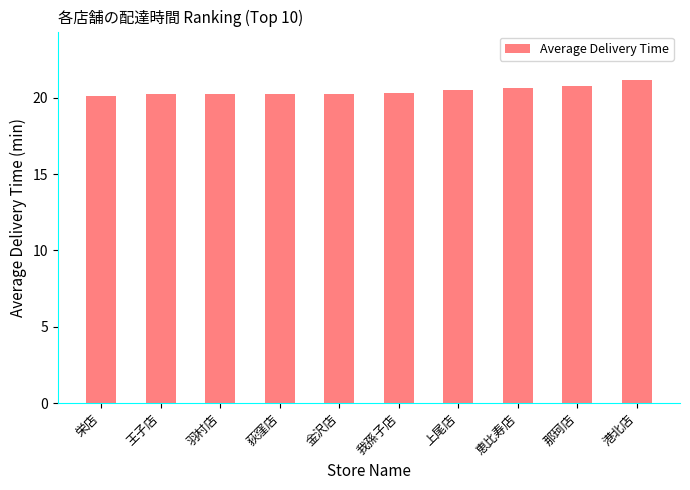

What is the sum of the values at 上尾店 and 王子店?

40.8